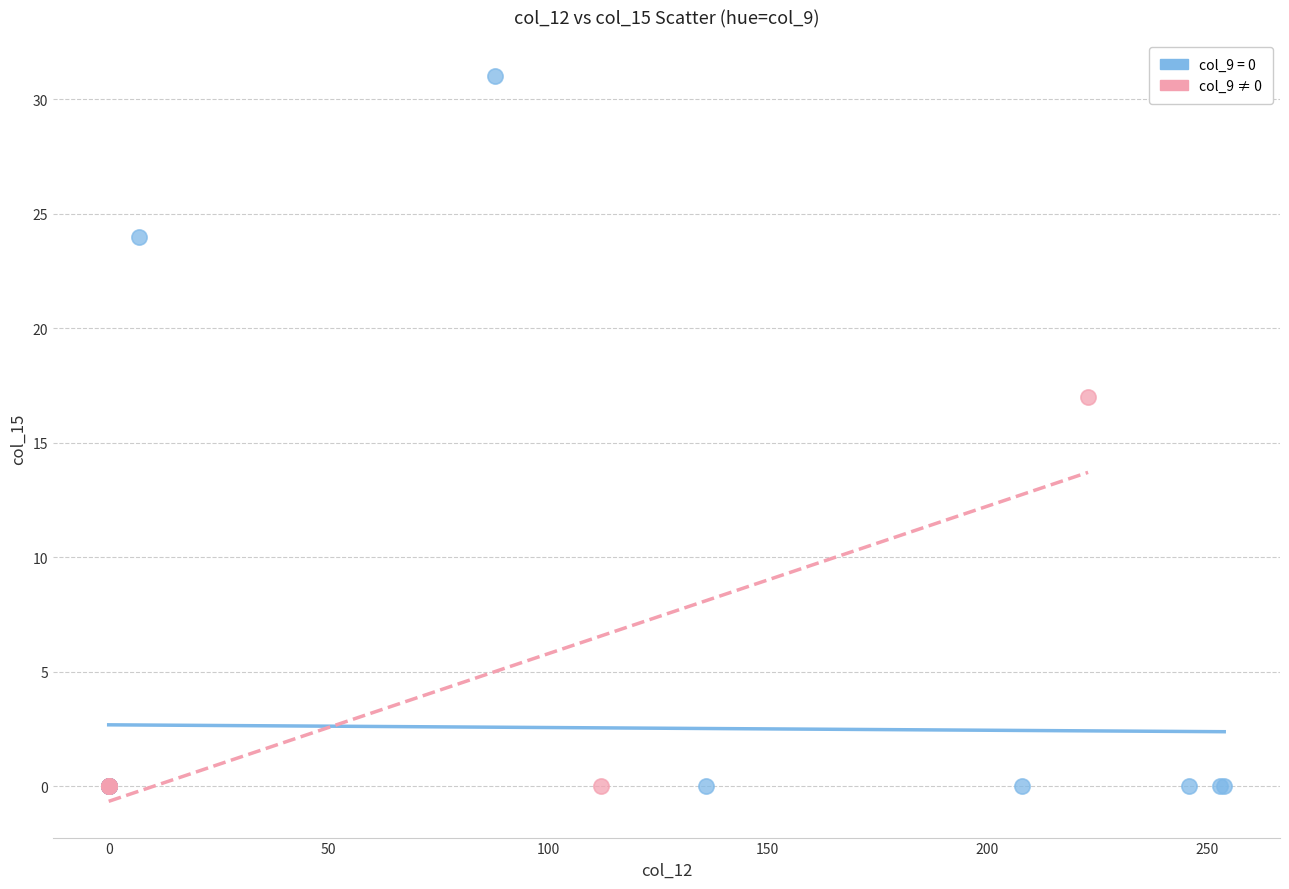

Which series has the widest spread of Y values?

col_9 = 0